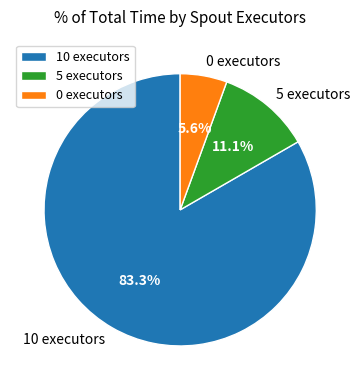

Which has a higher value, 5 executors or 10 executors?

10 executors